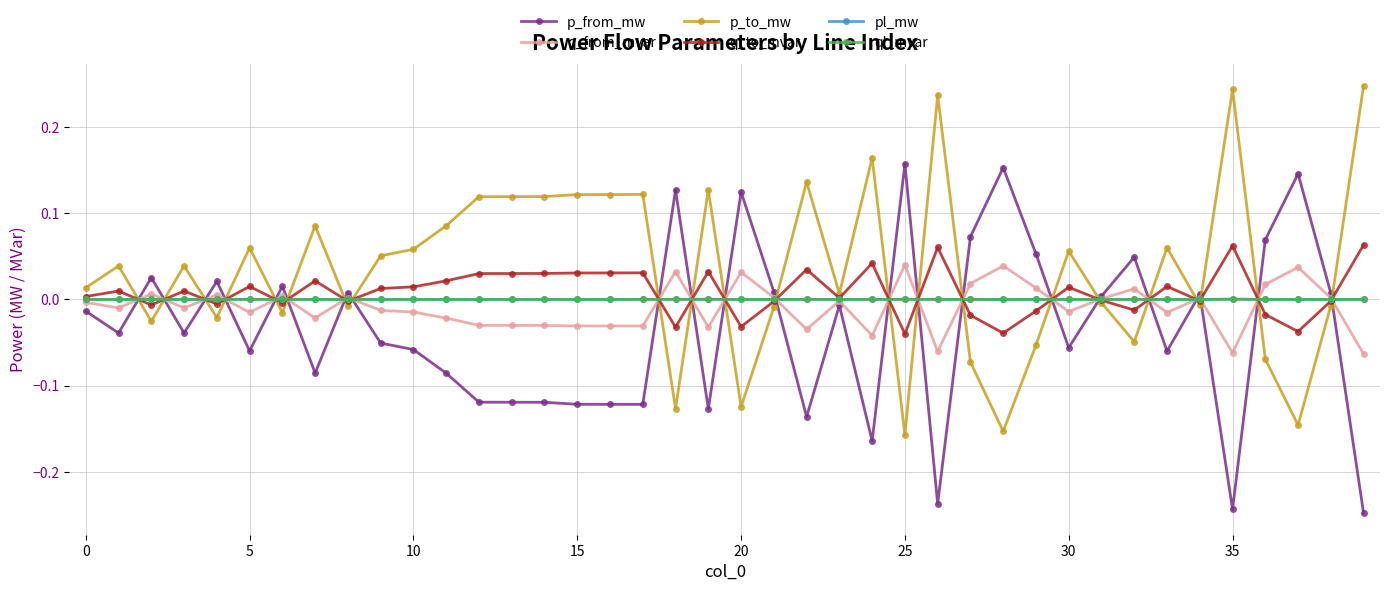

True or false: q_from_mvar has more than 2 interior local peaks.

True